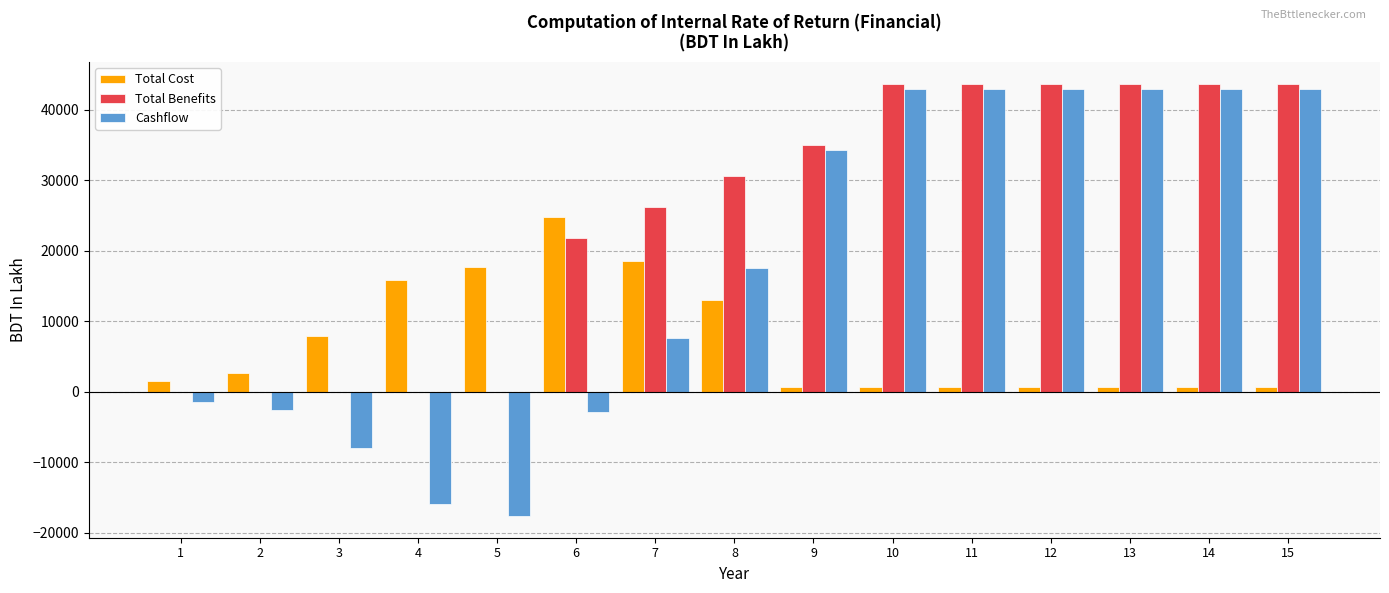

What is the greatest value displayed?

43664.3